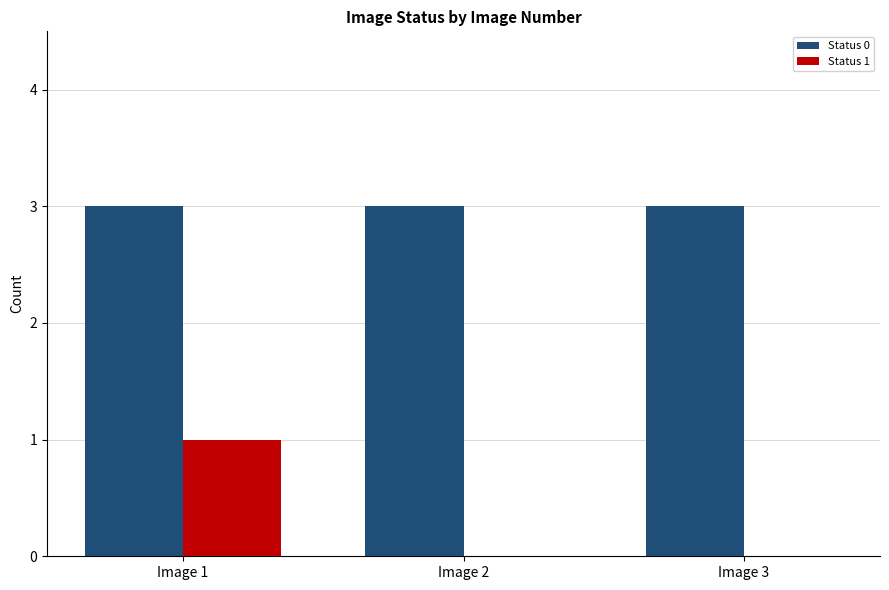

True or false: Status 1 has a value of 0 at Image 2.

True